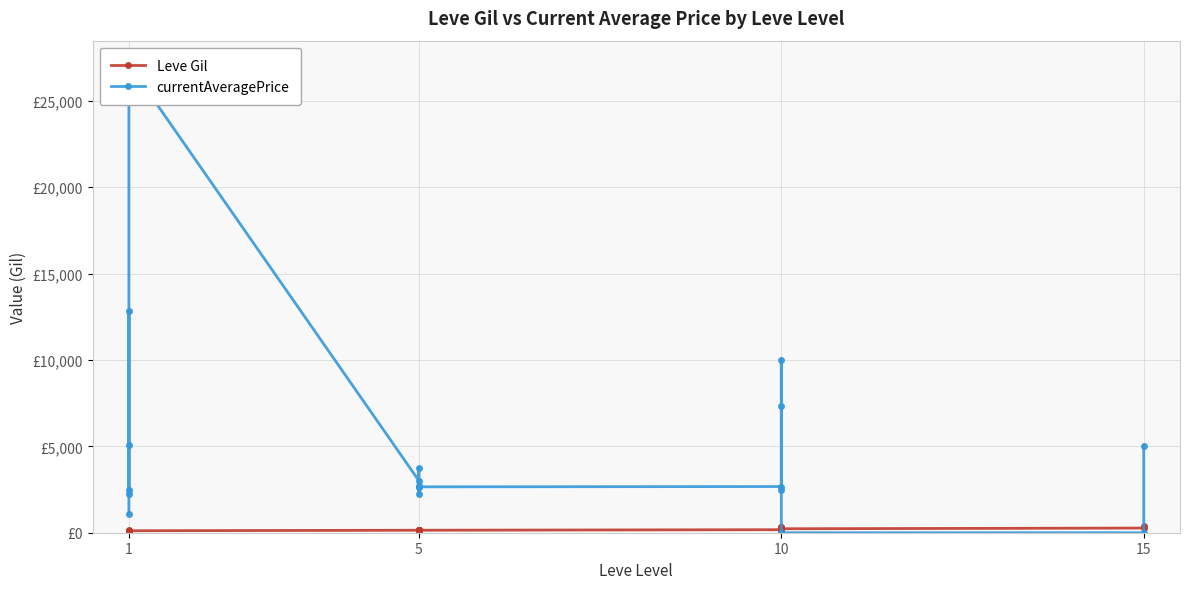

Is it true that Leve Gil equals 282.4 at 10?

False